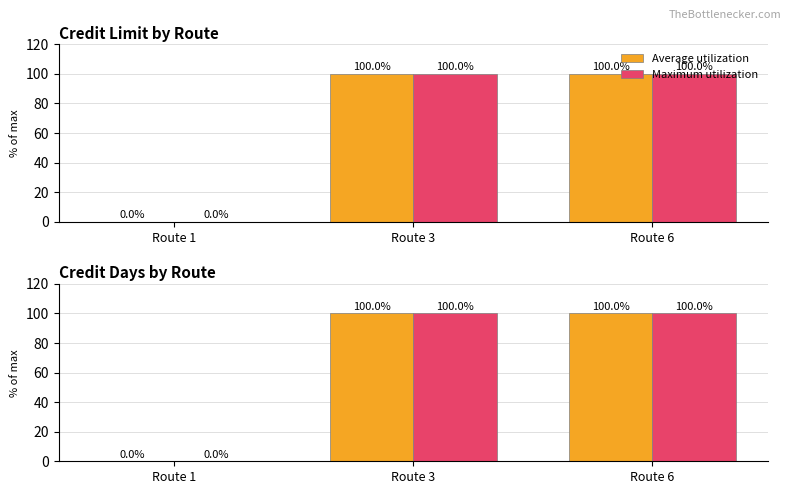

Is it true that Average utilization equals 0 at Route 1?

True